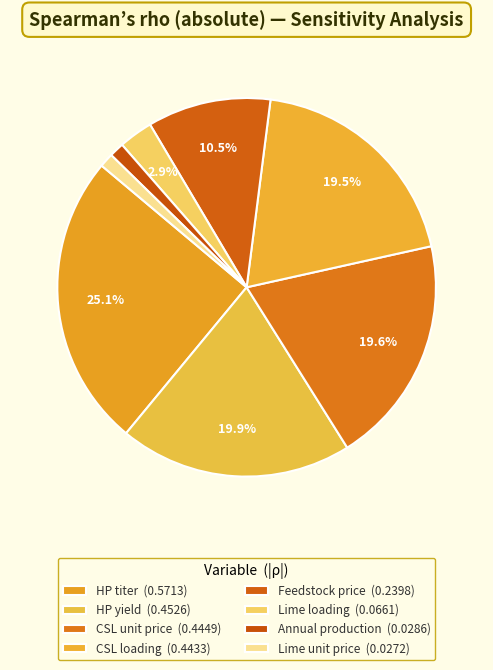

How many slices are in this pie chart?

8